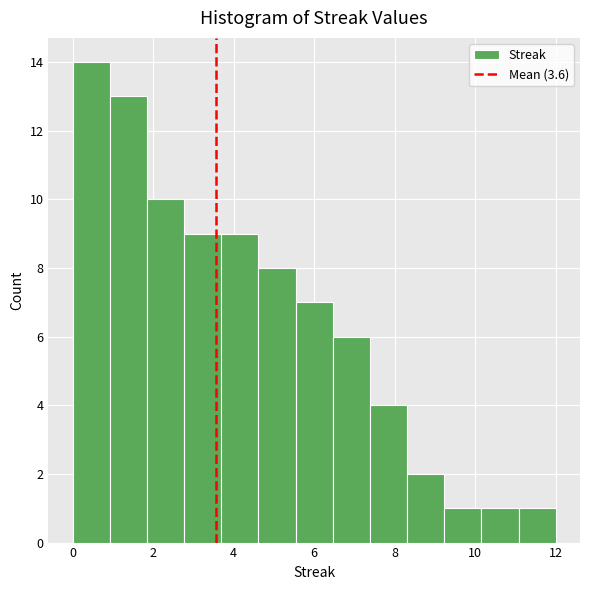

Over which range of the x-axis is the bar tallest?

0.0 to 1.0